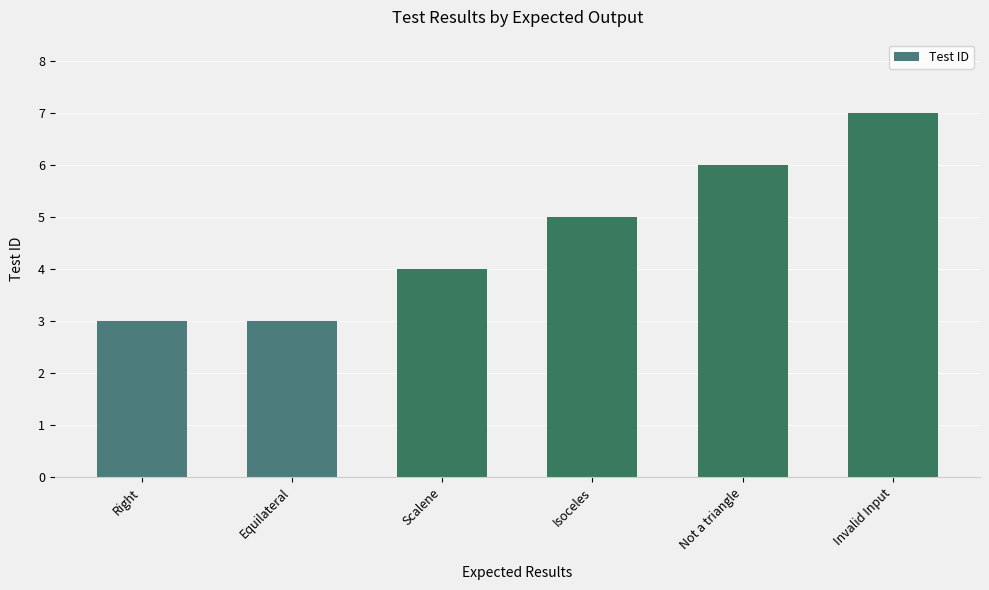

What is the change in value from Isoceles to Not a triangle?

+1